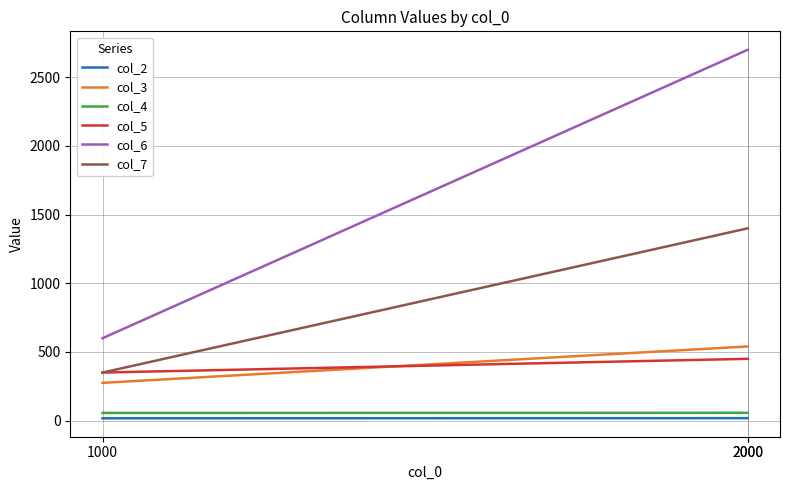

What is the value of the col_6 point at the 1st from the left?

600